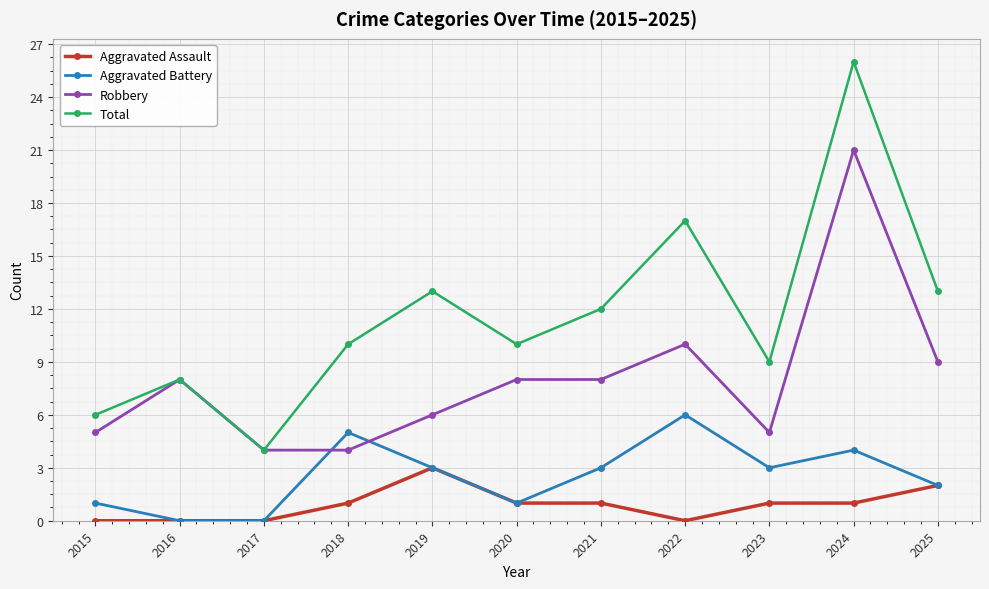

How many lines are shown in the chart?

4